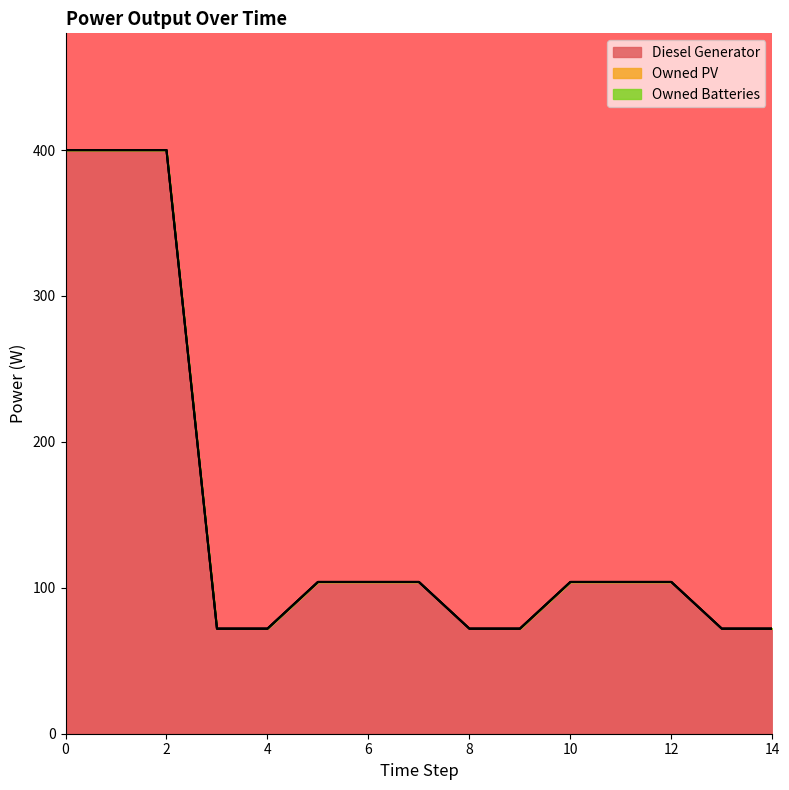

Reading left to right, transcribe all the data shown in this chart.

Diesel Generator: 400.0	400.0	400.0	72.0	72.0	104.0	104.0	104.0	72.0	72.0	104.0	104.0	104.0	72.0	72.0
Owned PV: 0.0	0.0	0.0	0.0	0.0	0.0	0.0	0.0	0.0	0.0	0.0	0.0	0.0	0.0	0.0
Owned Batteries: 0.0	0.0	0.0	0.0	0.0	0.0	0.0	0.0	0.0	0.0	0.0	0.0	0.0	0.0	0.0